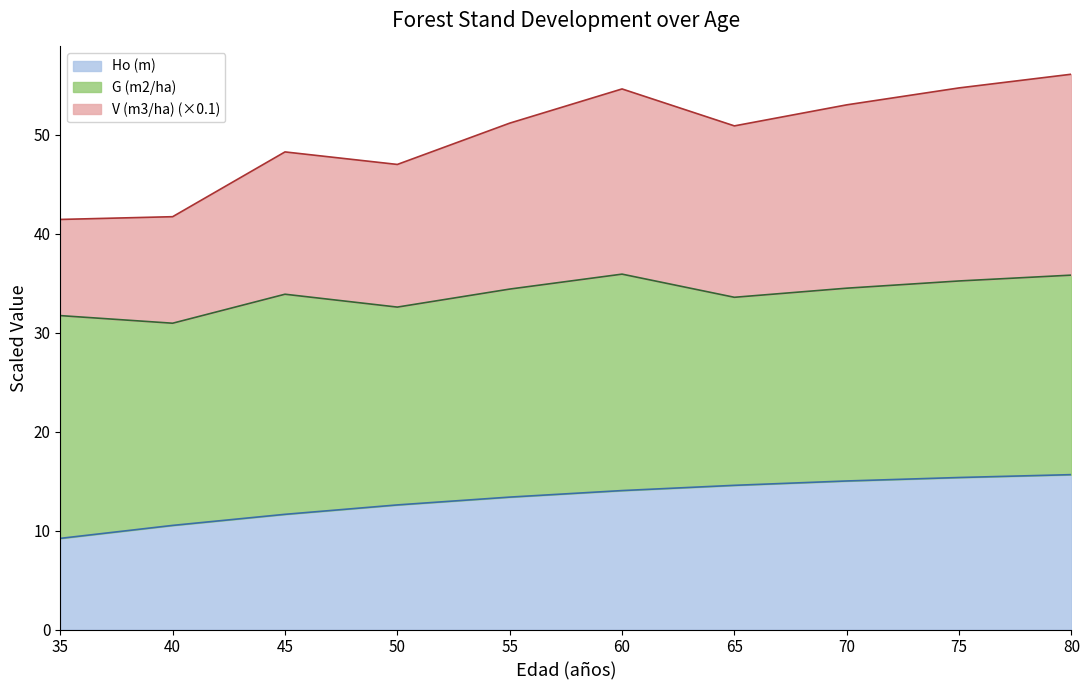

True or false: Ho (m) has a value of 5.9 at 50.

False